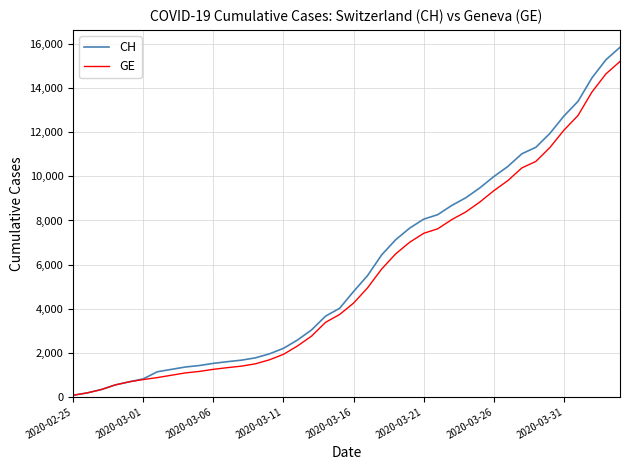

What is the maximum value for CH?

15857